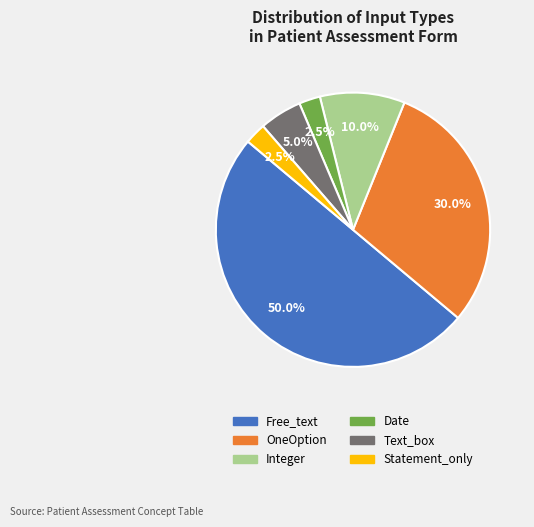

What is the largest slice in the pie chart?

Free_text